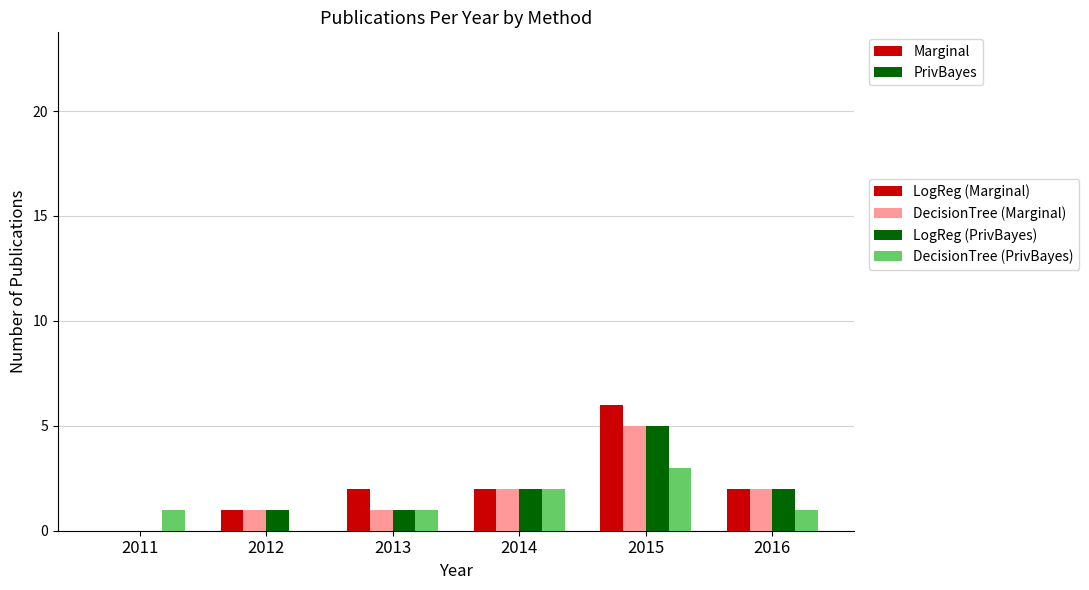

Read the LogReg (PrivBayes) value at 2015.

5